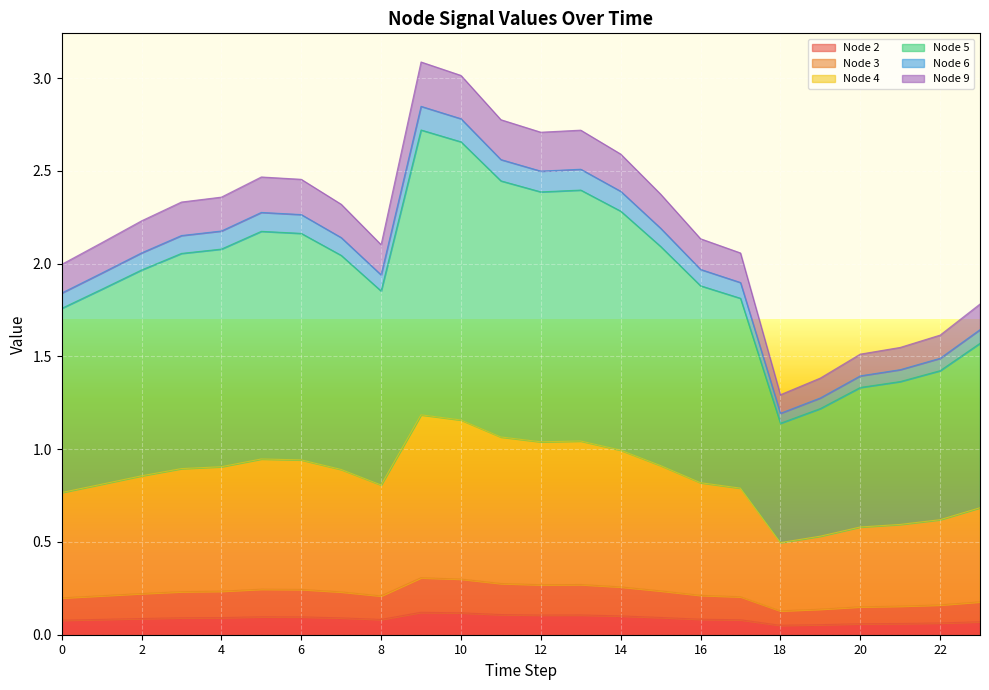

True or false: Node 9 and Node 5 cross at least once.

False